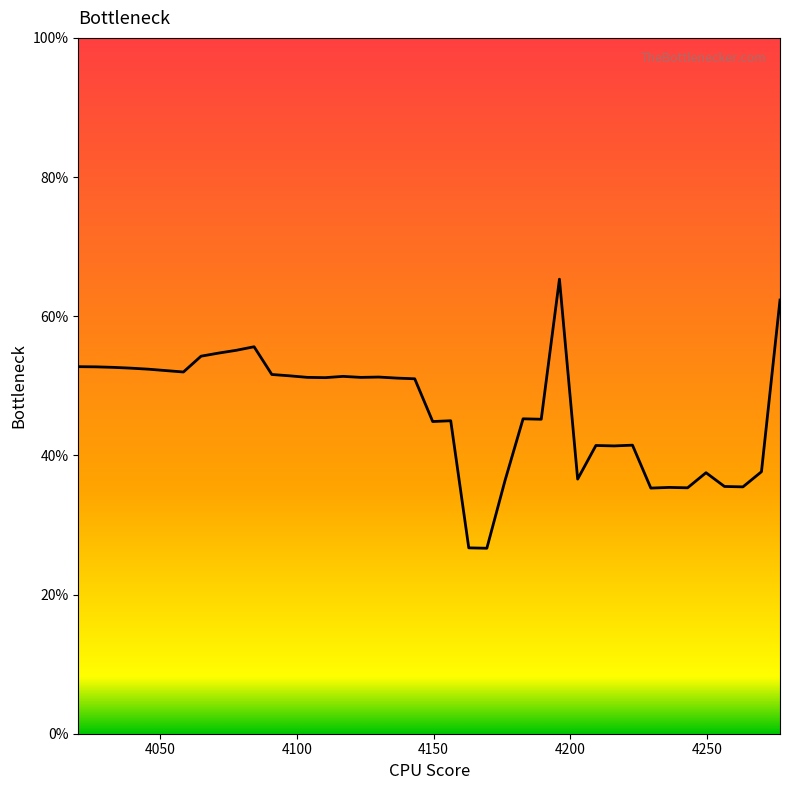

How many lines are shown in the chart?

1